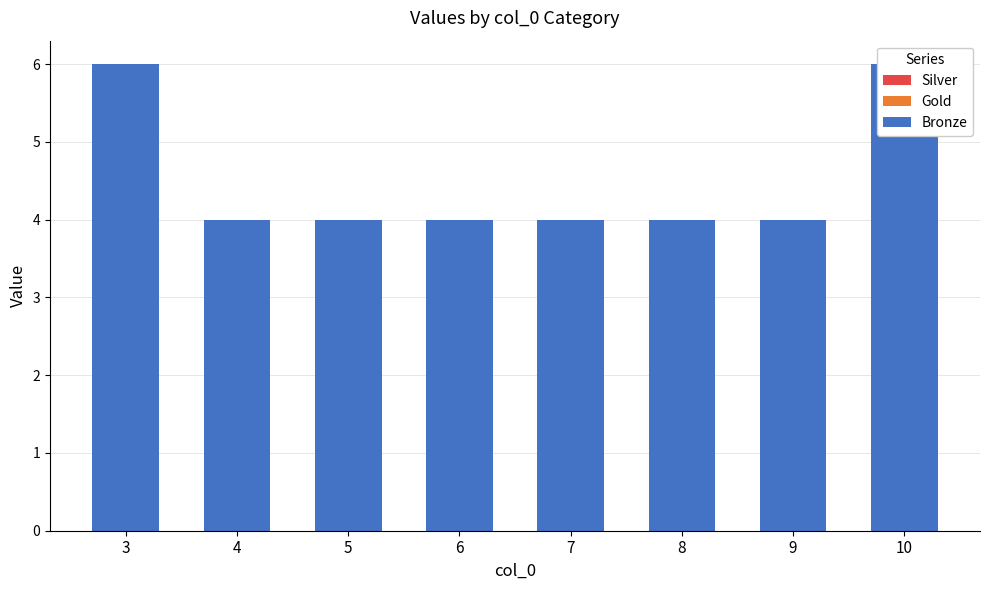

Is the value of Gold at 8 greater than the value of Bronze at 5?

No